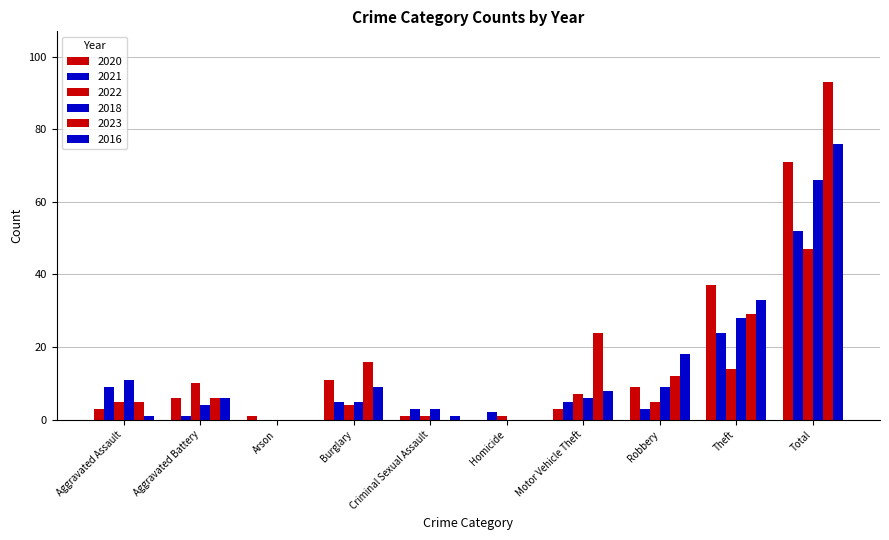

Reading right to left, list all the values displayed in this chart.

2020: Total=71	Theft=37	Robbery=9	Motor Vehicle Theft=3	Homicide=0	Criminal Sexual Assault=1	Burglary=11	Arson=1	Aggravated Battery=6	Aggravated Assault=3
2021: Total=52	Theft=24	Robbery=3	Motor Vehicle Theft=5	Homicide=2	Criminal Sexual Assault=3	Burglary=5	Arson=0	Aggravated Battery=1	Aggravated Assault=9
2022: Total=47	Theft=14	Robbery=5	Motor Vehicle Theft=7	Homicide=1	Criminal Sexual Assault=1	Burglary=4	Arson=0	Aggravated Battery=10	Aggravated Assault=5
2018: Total=66	Theft=28	Robbery=9	Motor Vehicle Theft=6	Homicide=0	Criminal Sexual Assault=3	Burglary=5	Arson=0	Aggravated Battery=4	Aggravated Assault=11
2023: Total=93	Theft=29	Robbery=12	Motor Vehicle Theft=24	Homicide=0	Criminal Sexual Assault=0	Burglary=16	Arson=0	Aggravated Battery=6	Aggravated Assault=5
2016: Total=76	Theft=33	Robbery=18	Motor Vehicle Theft=8	Homicide=0	Criminal Sexual Assault=1	Burglary=9	Arson=0	Aggravated Battery=6	Aggravated Assault=1